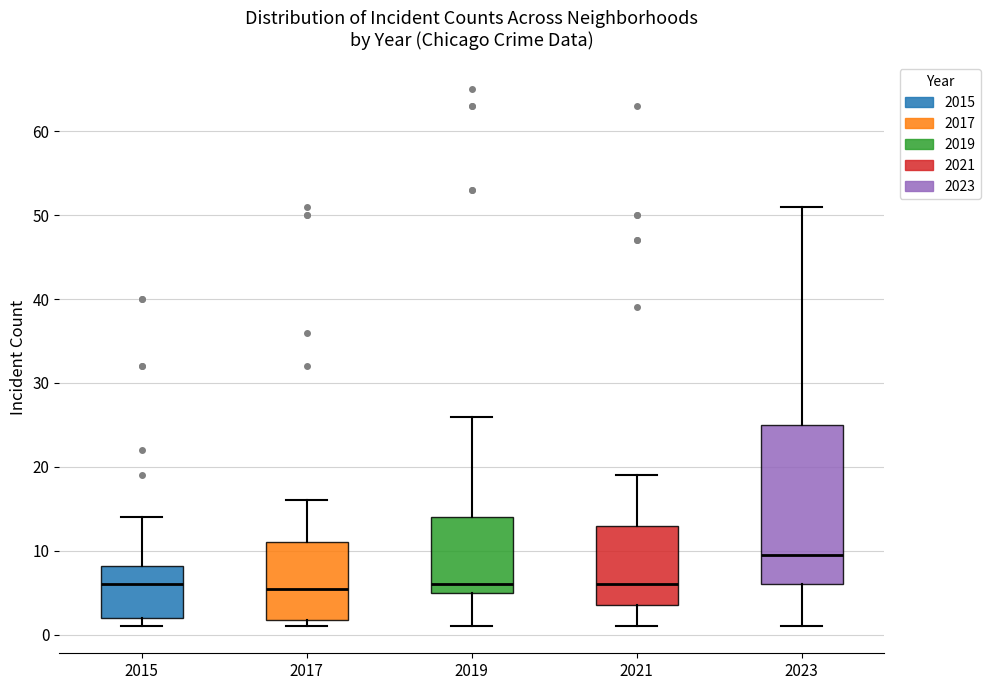

Reading left to right, transcribe this box plot: for each box, give where its median line is, the range the box spans, and where its two whiskers end, as read against the y-axis. The values are not printed on the chart, so give them approximately, as read against the axis.

2015: median 6, box 2 to 8, whiskers 1 to 14
2017: median 6, box 2 to 11, whiskers 1 to 16
2019: median 6, box 5 to 14, whiskers 1 to 26
2021: median 6, box 4 to 13, whiskers 1 to 19
2023: median 10, box 6 to 25, whiskers 1 to 51